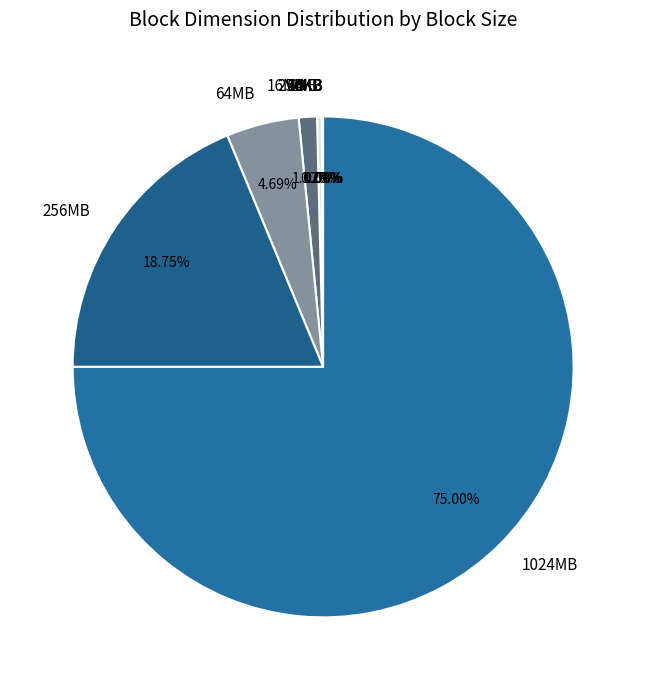

What is the ratio of the value at 1024MB to the value at 256MB?

4.0